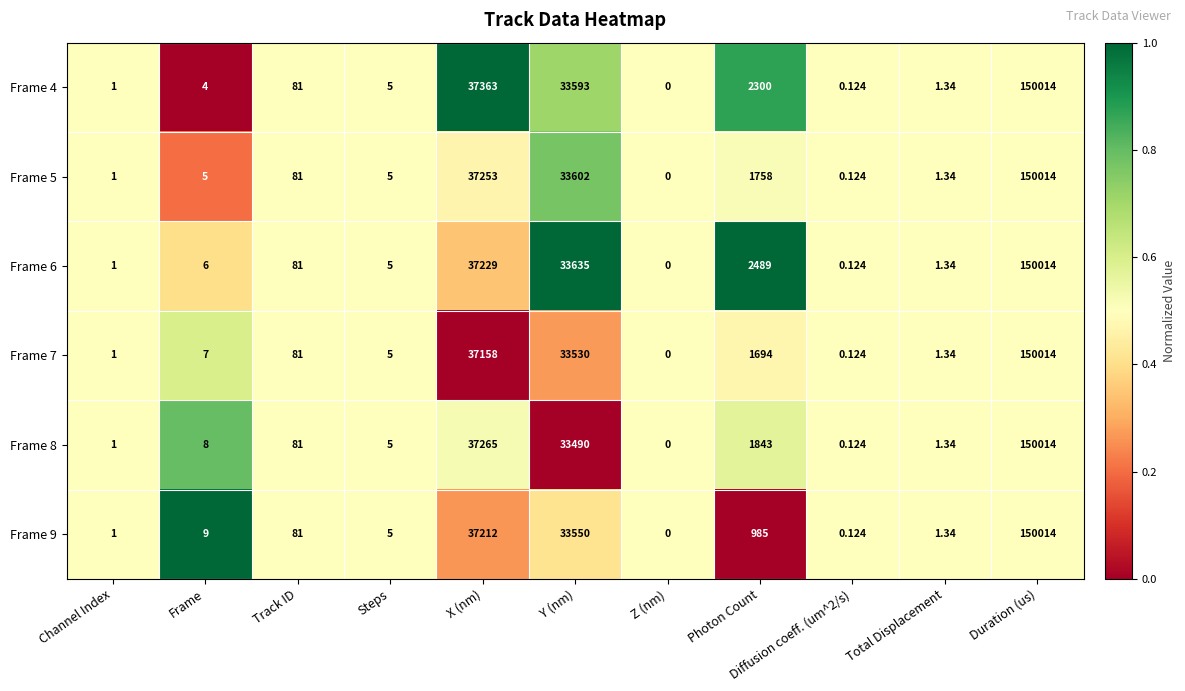

Which category has the lowest value in the Frame 5 series?

Z (nm)